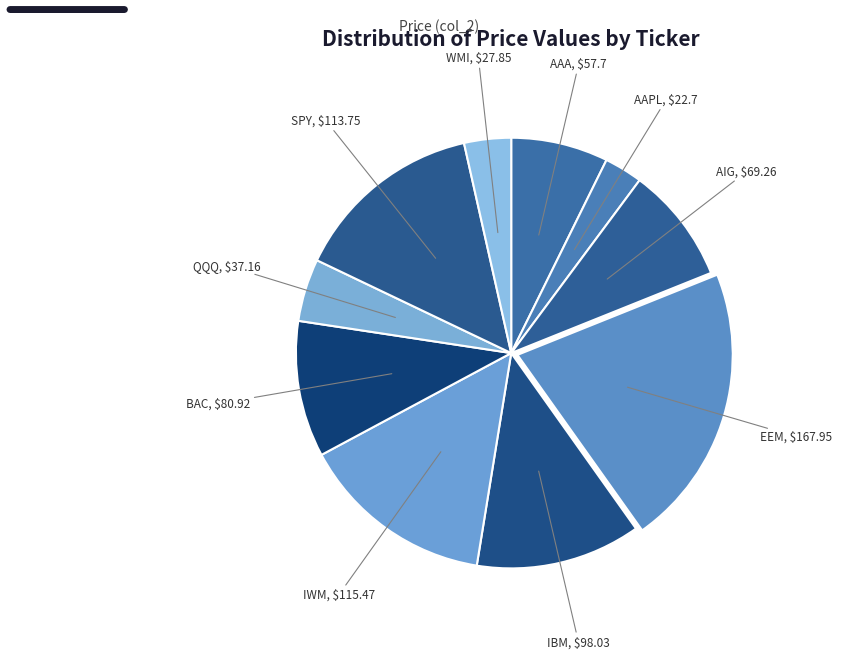

Does AAPL account for over 50% of the chart?

No